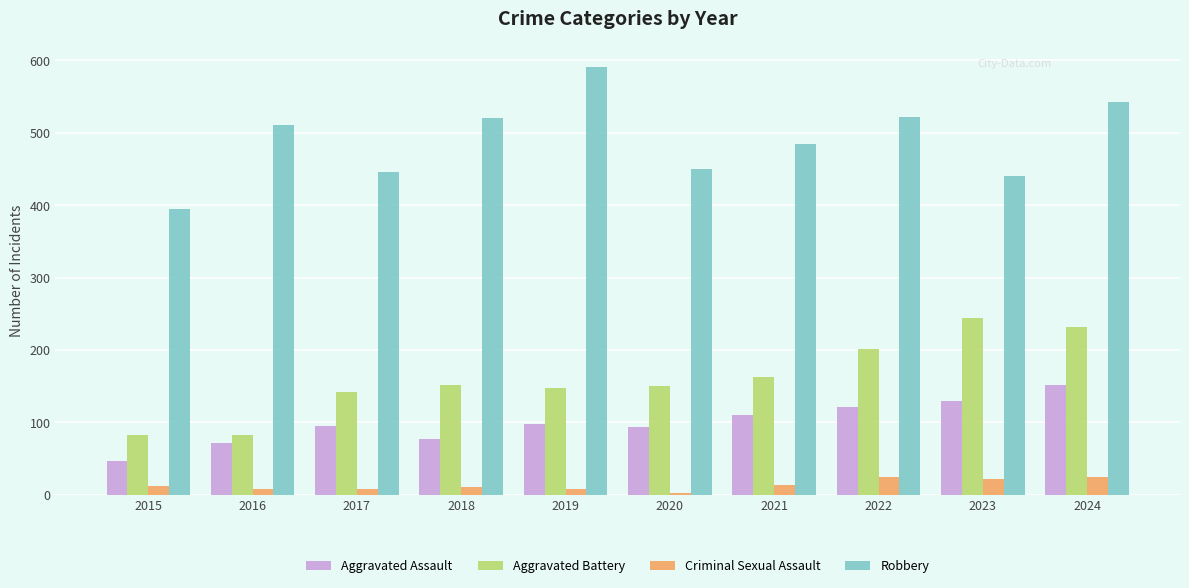

What is the value of the Aggravated Assault bar at the 4th from the left?

77